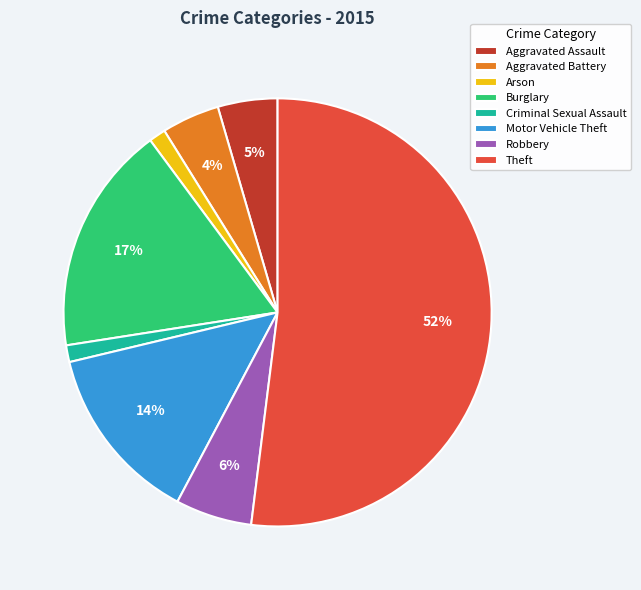

How many segments does this pie chart have?

8